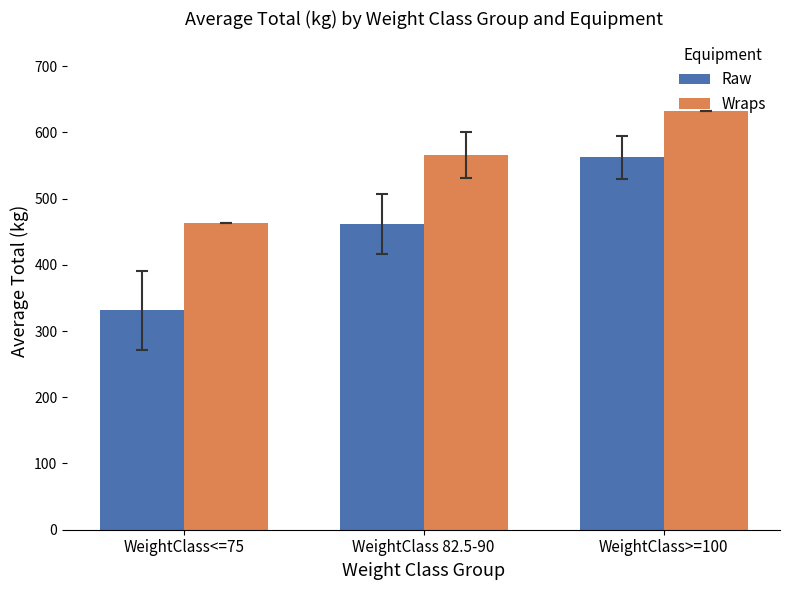

The value of Wraps at WeightClass 82.5-90 is 565.8. True or false?

True